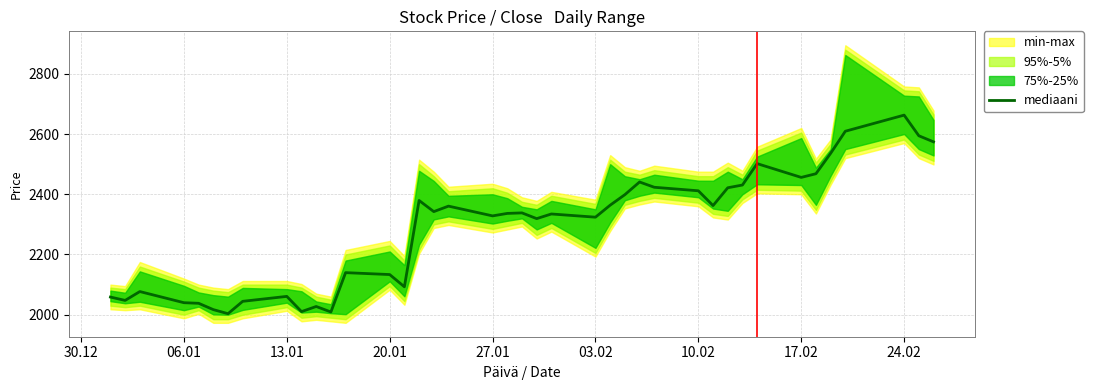

How many values are below 2338?

20